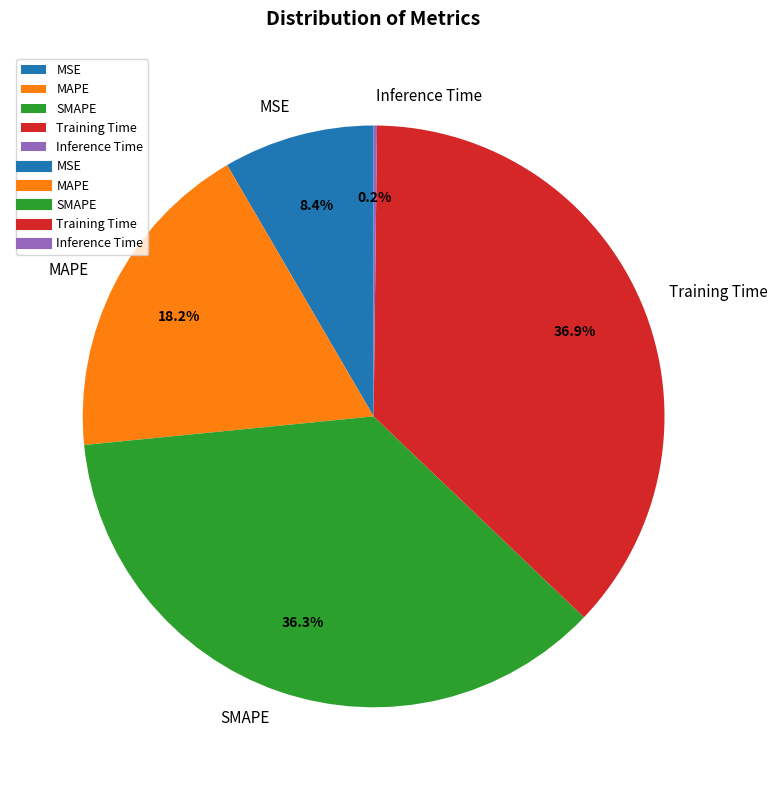

Which slice is the largest?

Training Time